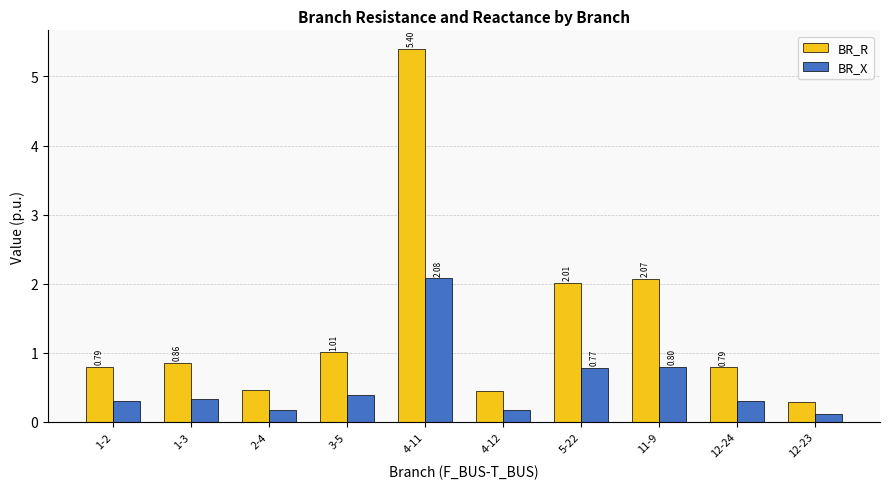

List the series in order of their peak value, lowest first.

BR_X, BR_R